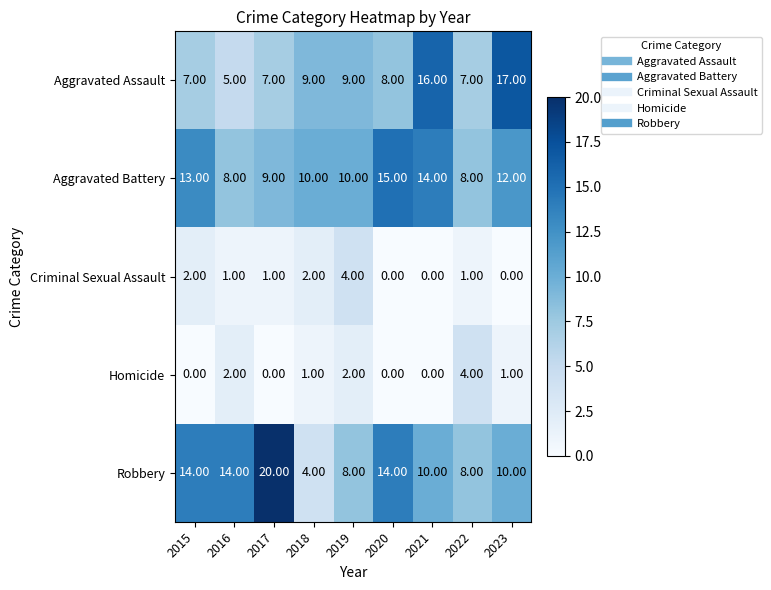

What is the sum of all Aggravated Battery values?

99